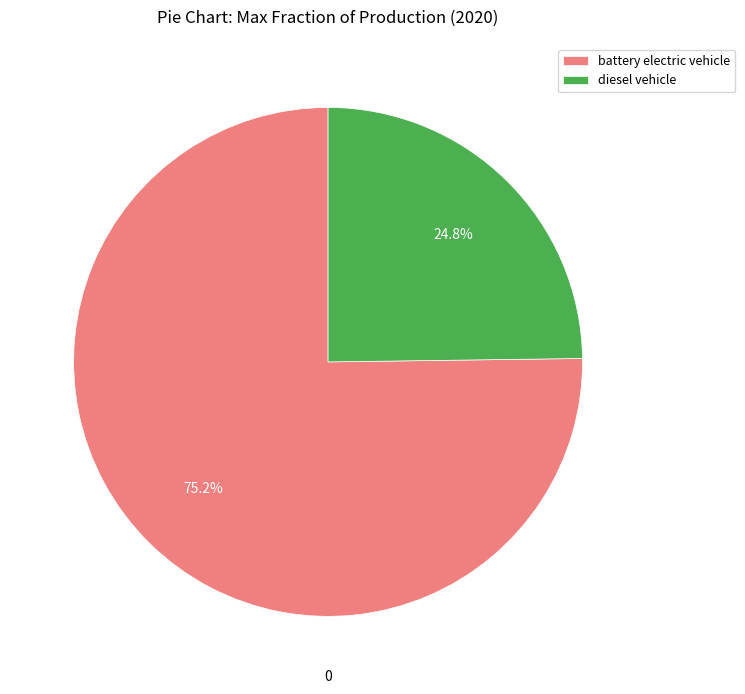

How many slices are in this pie chart?

2